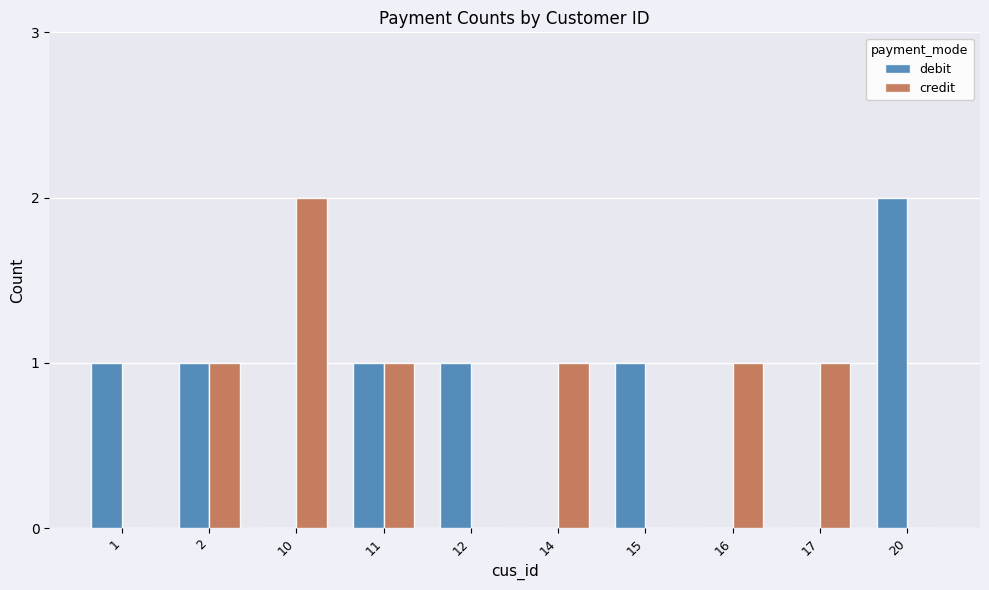

True or false: debit has a value of 2 at 20.

True